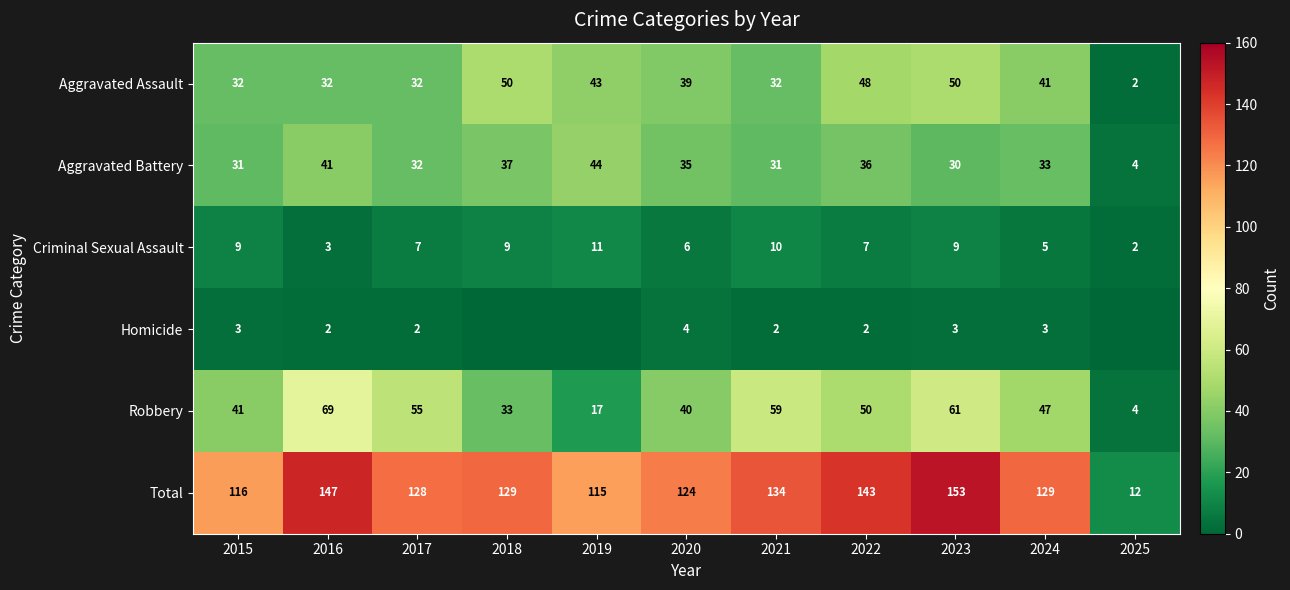

Read the Total value at 2024, to the nearest 10.

130